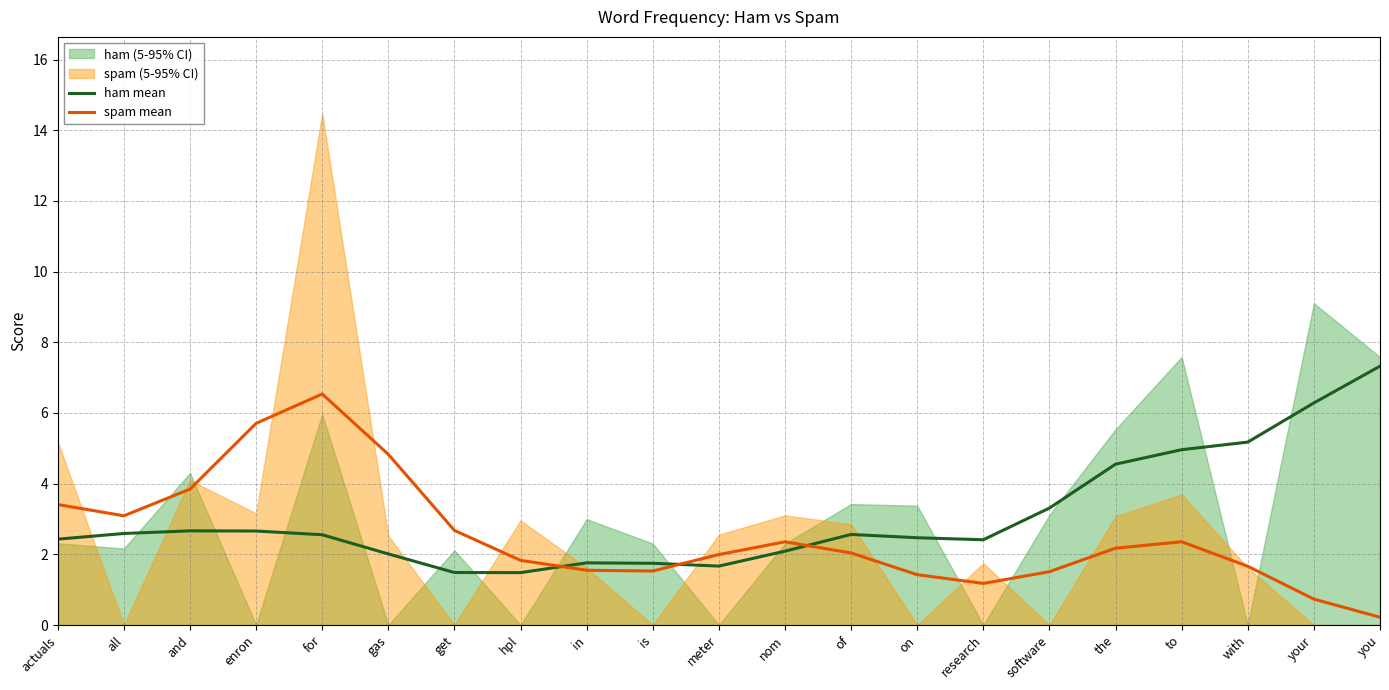

What is the label of the 17th point from the left?

the